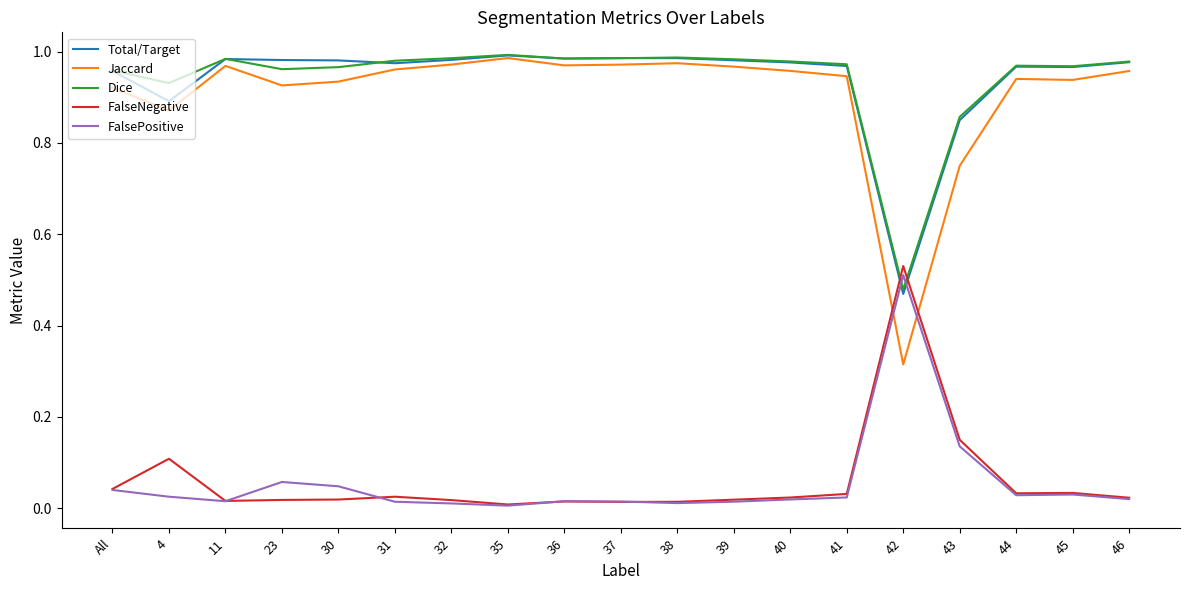

What position from the left is 37?

10